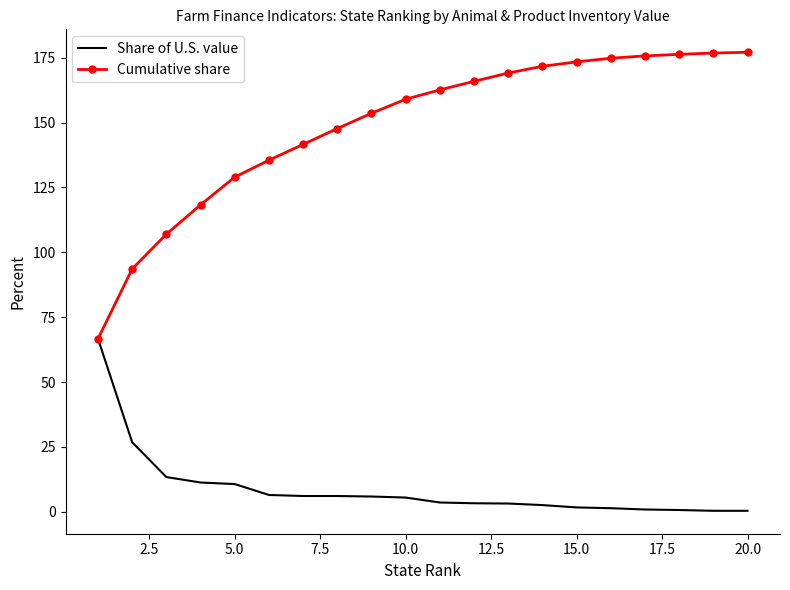

How many distinct data groups are displayed?

2